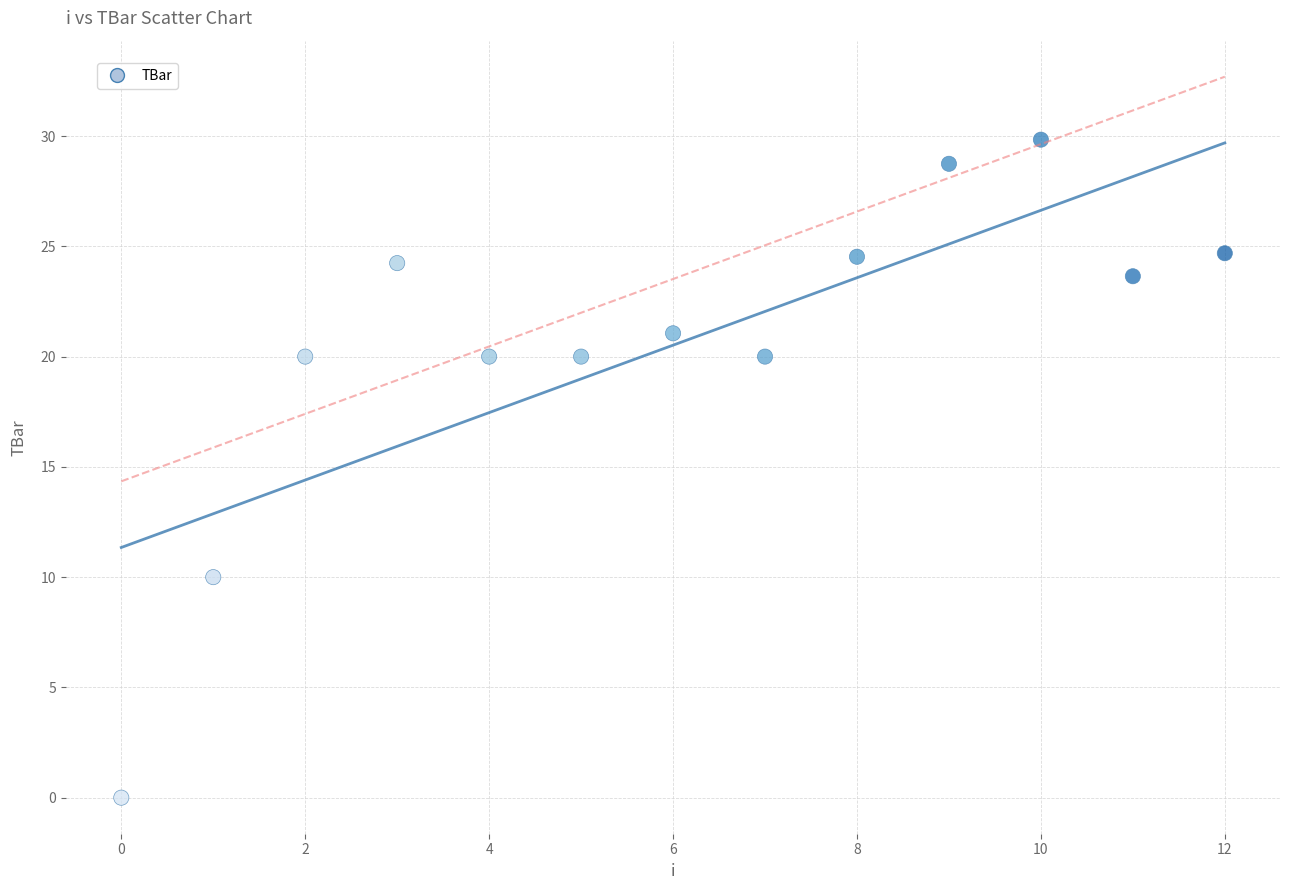

What is the range of Y values (max minus min)?

29.8